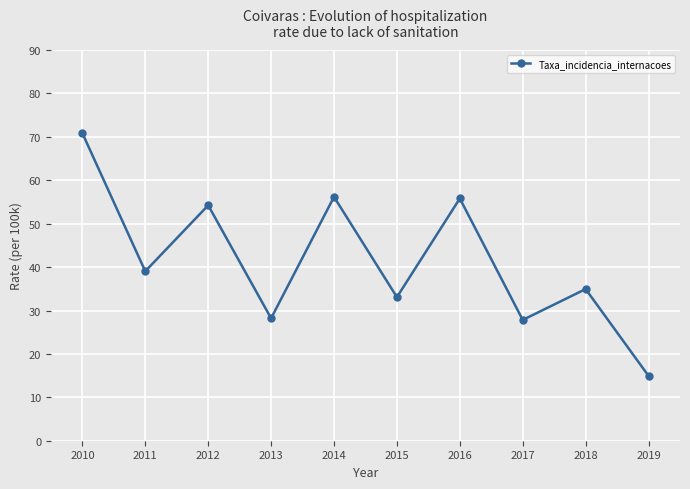

Does the chart display data point markers on the line(s)?

Yes